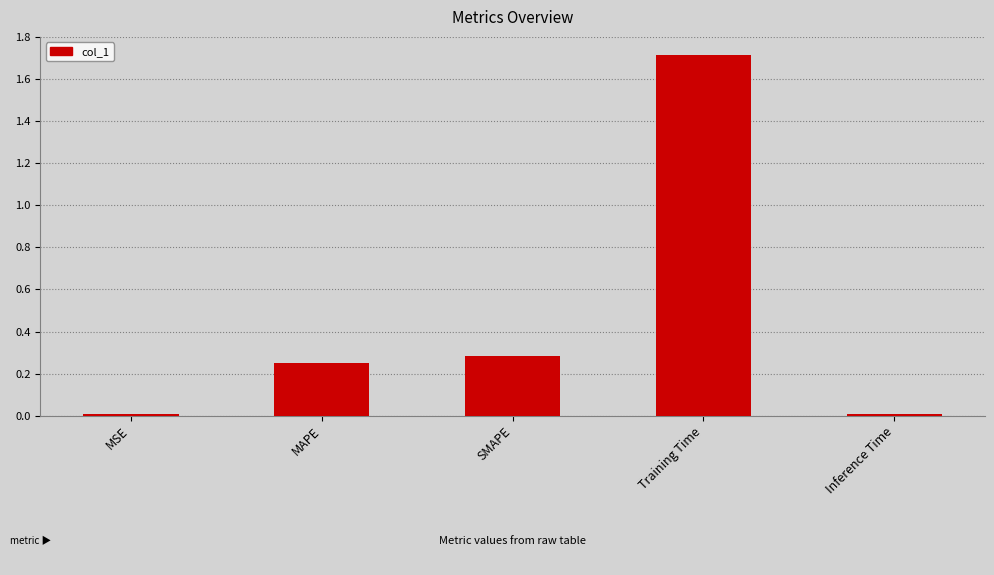

At which category does the chart reach its peak across all series?

Training Time